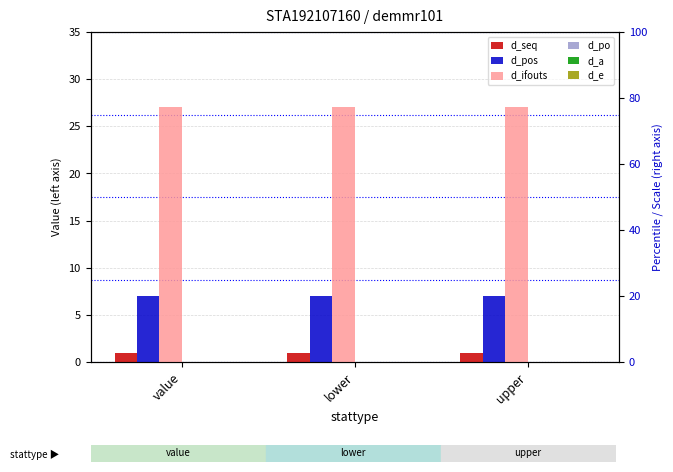

What is the greatest value displayed?

27